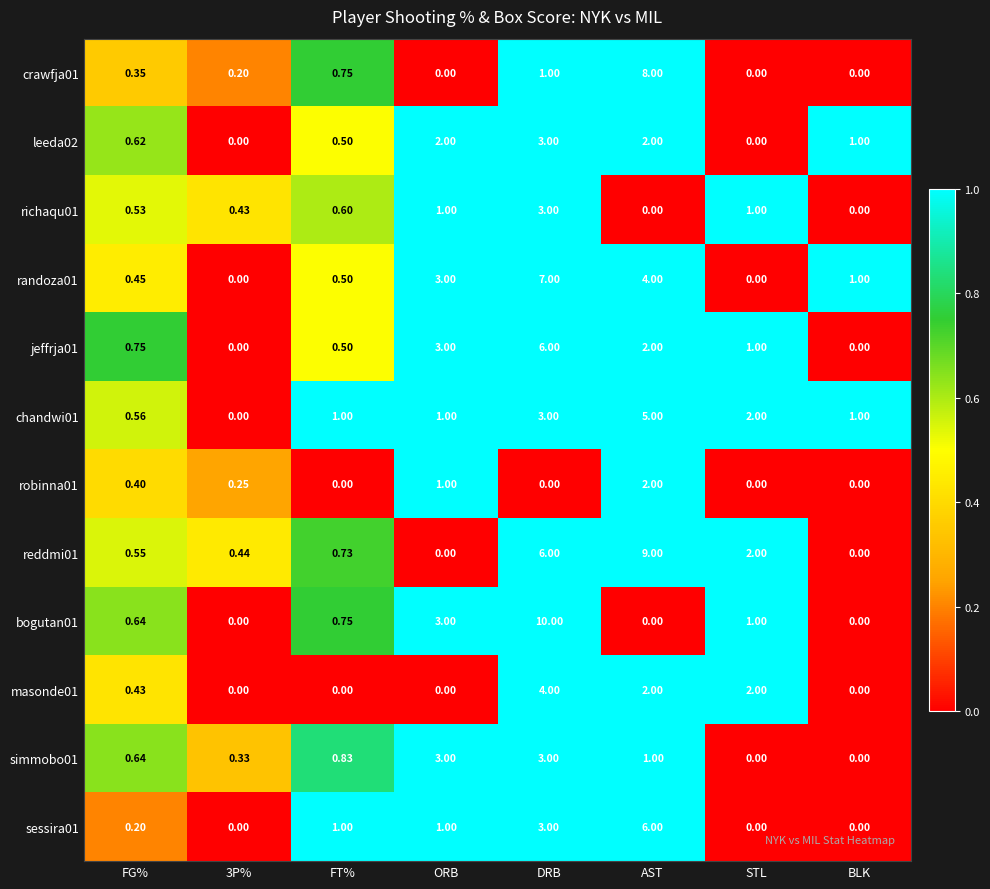

What is the maximum value shown in the chart?

10.0